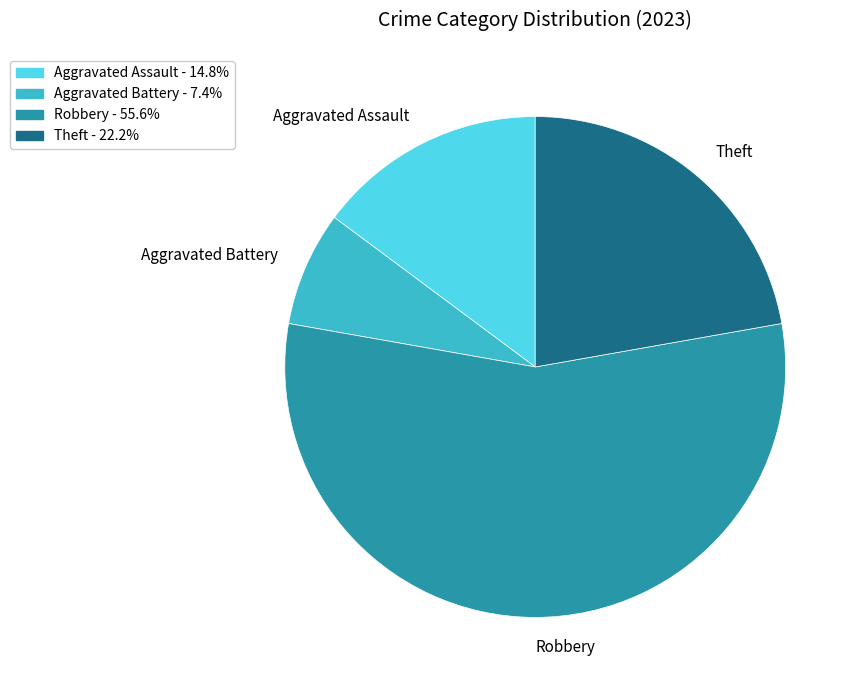

Is the sum of Robbery and Theft greater than half?

Yes